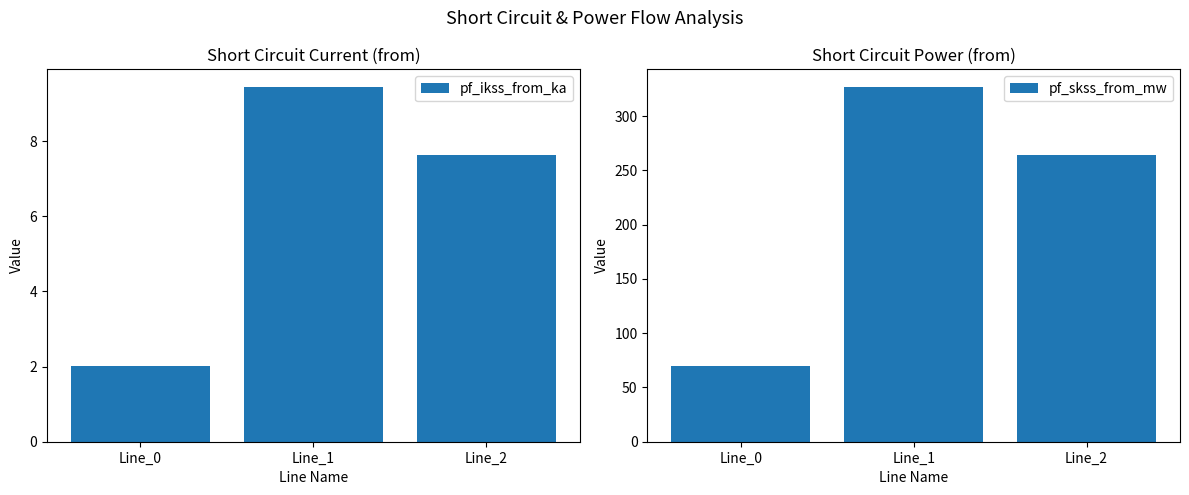

Between Line_0 and Line_2, which series saw the biggest shift?

pf_skss_from_mw